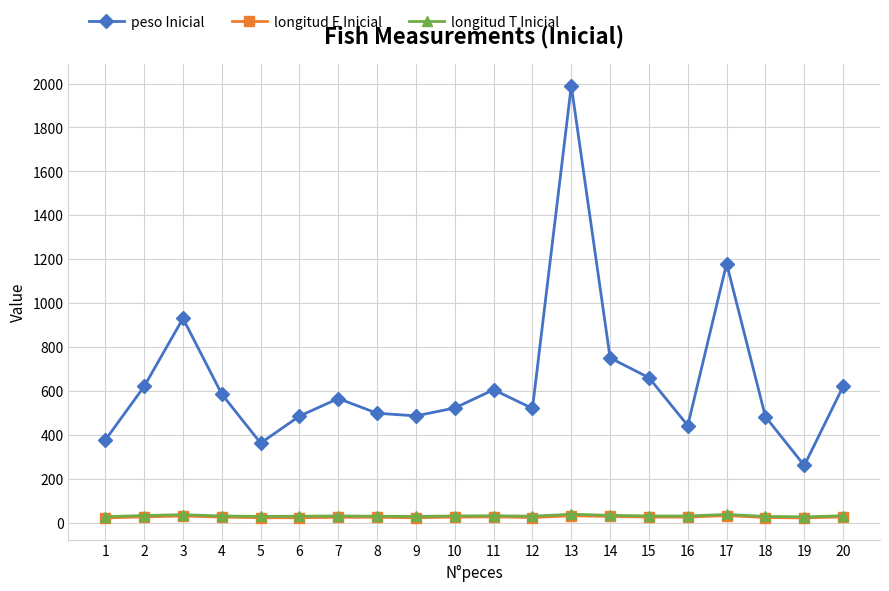

At which category is the sum across all series the highest?

13